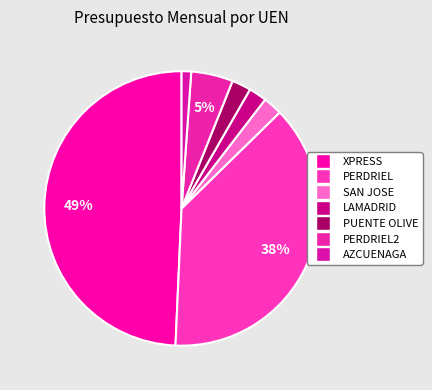

Rank the categories by value from lowest to highest.

AZCUENAGA, LAMADRID, SAN JOSE, PUENTE OLIVE, PERDRIEL2, PERDRIEL, XPRESS